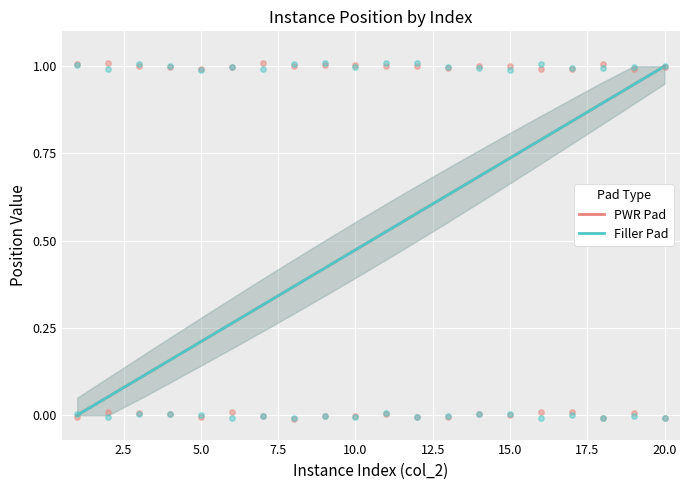

Which series contains the lowest Y value?

PWR Pad